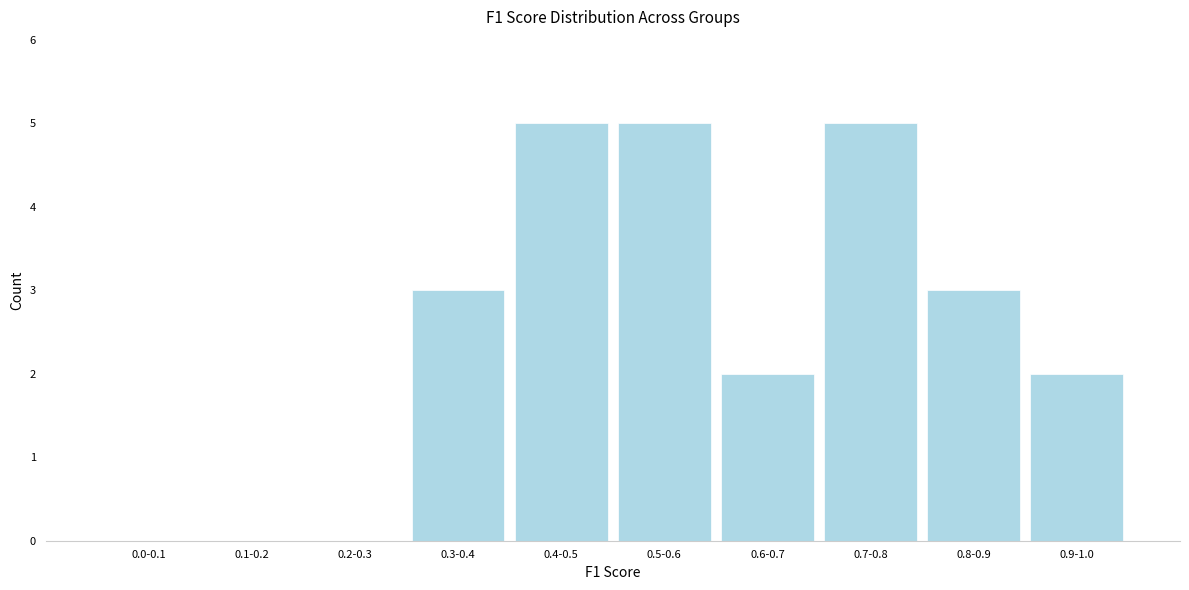

Reading right to left, transcribe all the data shown in this chart.

0.9-1.0=2	0.8-0.9=3	0.7-0.8=5	0.6-0.7=2	0.5-0.6=5	0.4-0.5=5	0.3-0.4=3	0.2-0.3=0	0.1-0.2=0	0.0-0.1=0